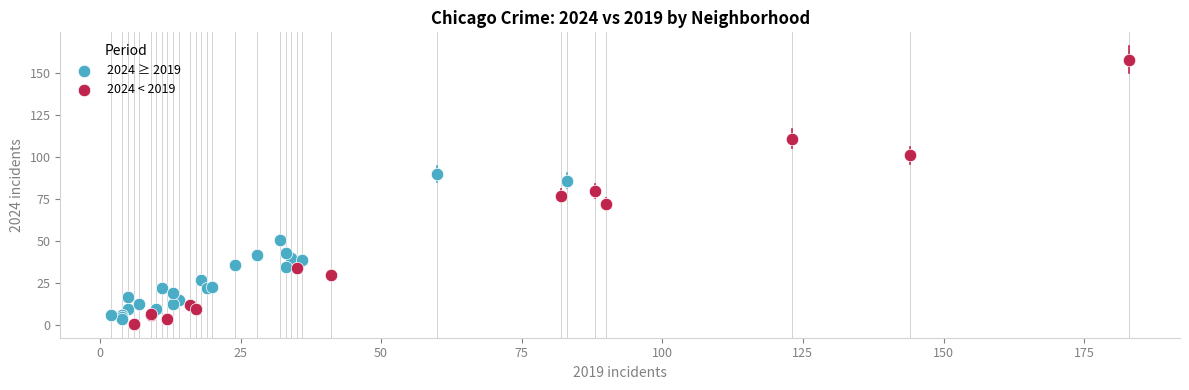

Which series has the largest Y range (max minus min)?

2024 < 2019